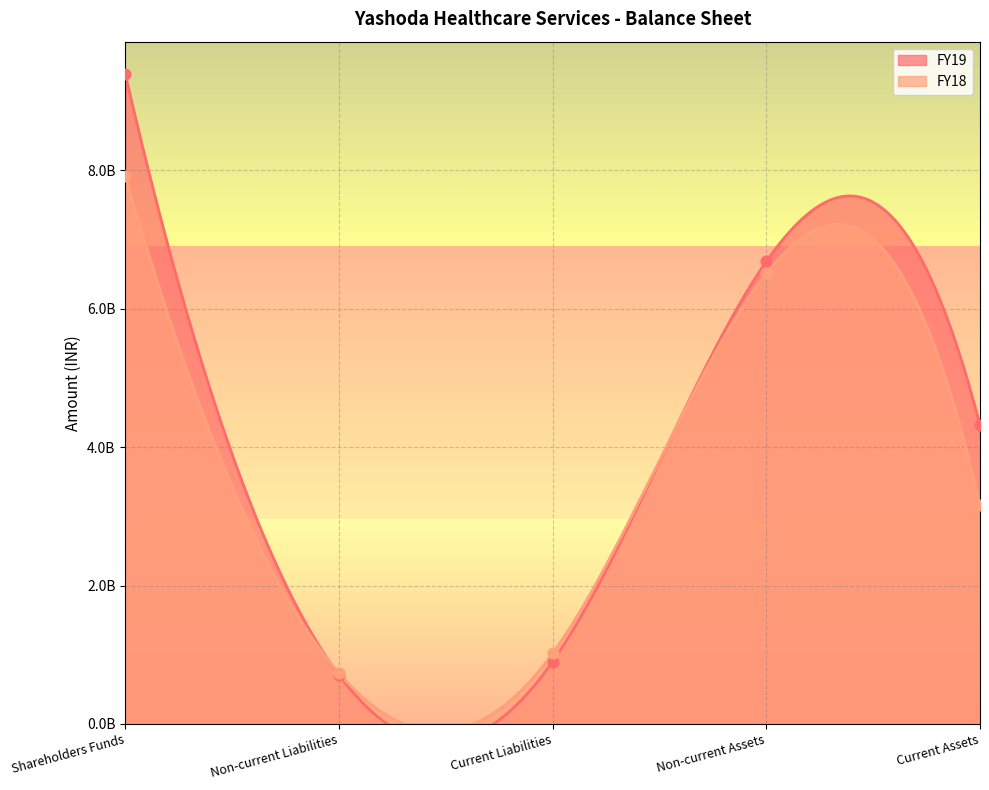

Which series has the widest spread of Y values?

FY19